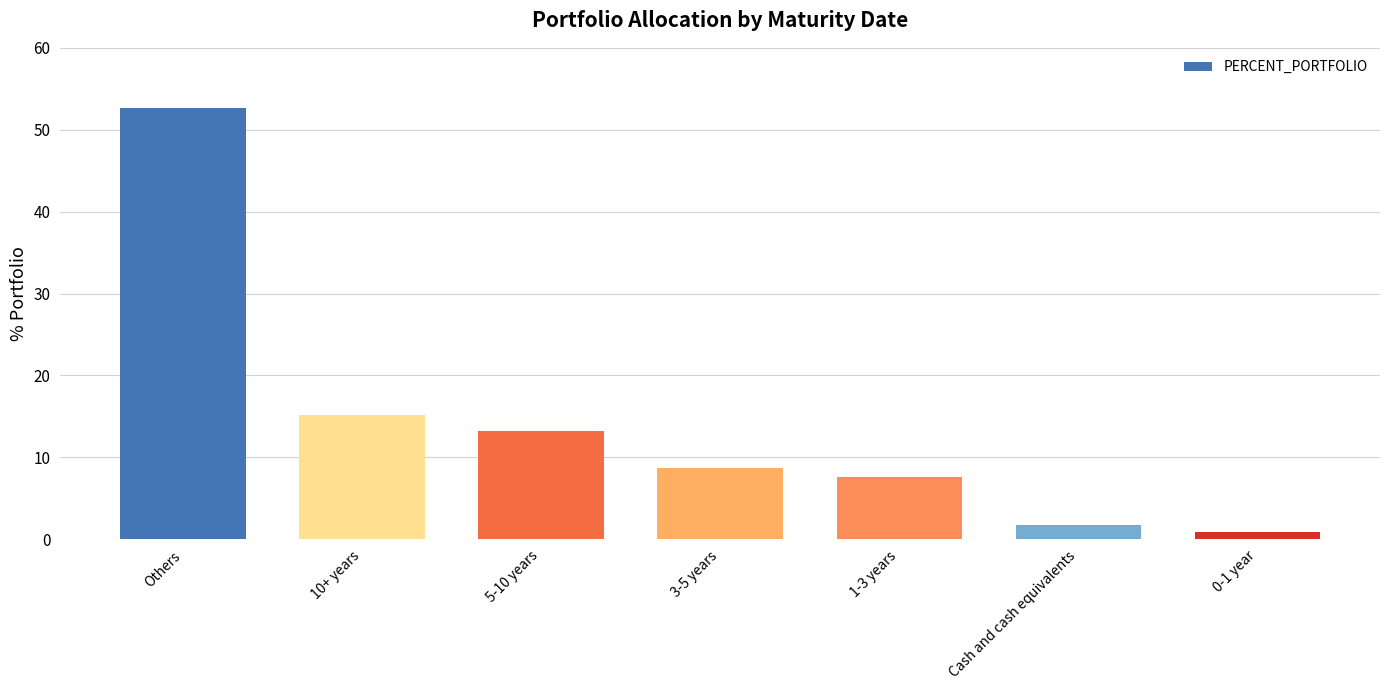

Reading left to right, what are all the values shown in this chart?

Others=52.6	10+ years=15.2	5-10 years=13.2	3-5 years=8.7	1-3 years=7.6	Cash and cash equivalents=1.8	0-1 year=0.9